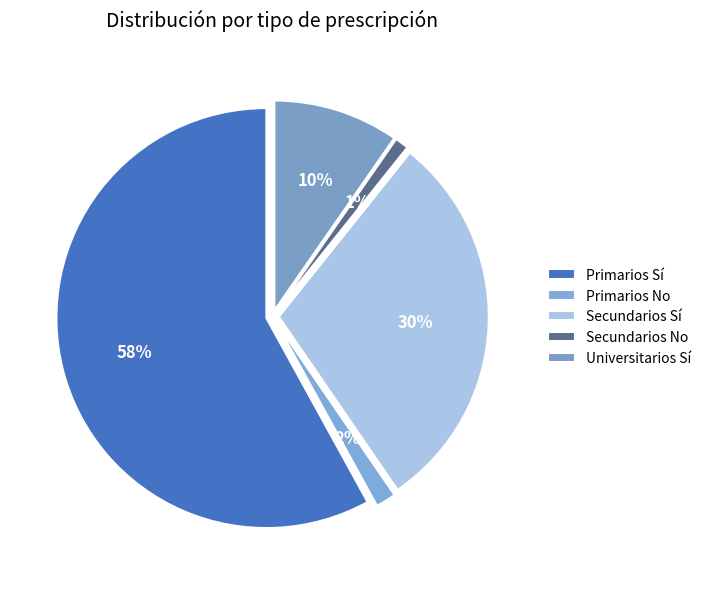

What percentage is the Secundarios Sí slice, to the nearest percent?

30%